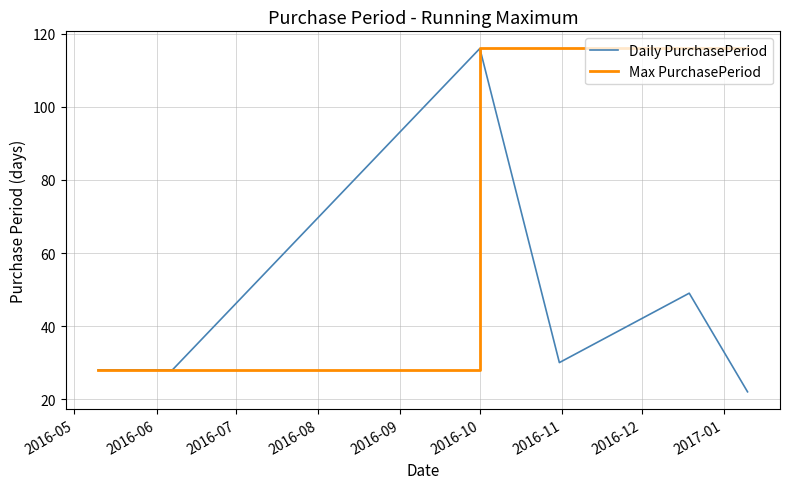

Which series has the largest total across all categories?

Max PurchasePeriod